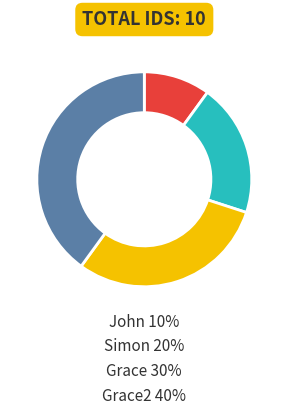

Rank the categories by value from lowest to highest.

John, Simon, Grace, Grace2